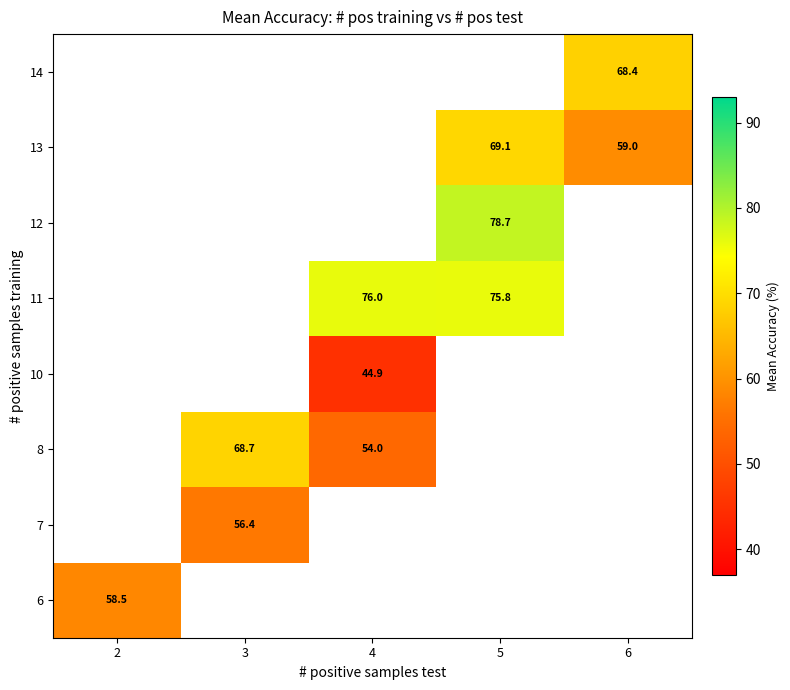

The 6 series shows 58.5 at 2. True or false?

True